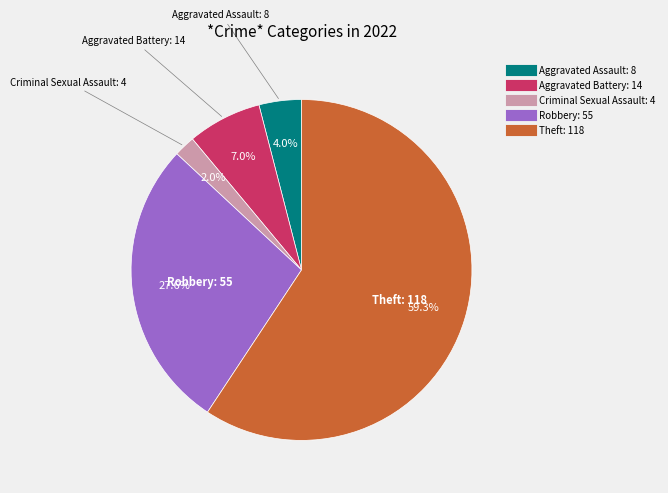

Rank the categories by value from highest to lowest.

Theft, Robbery, Aggravated Battery, Aggravated Assault, Criminal Sexual Assault